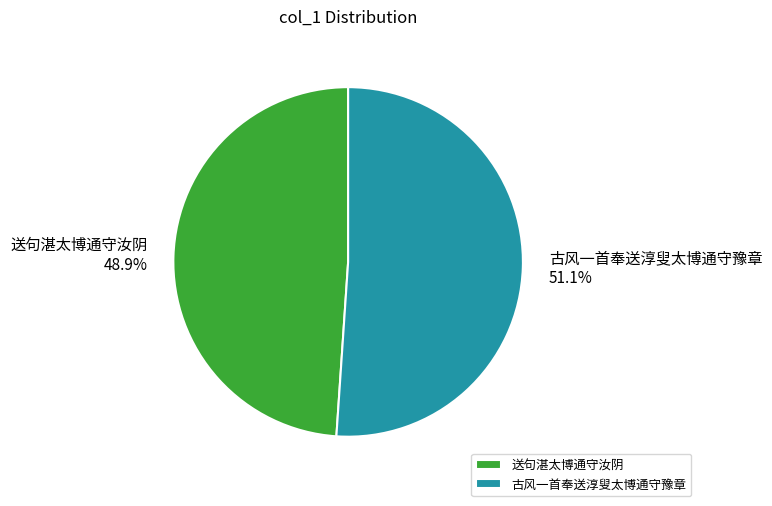

Approximately how many times larger is the value at 古风一首奉送淳叟太博通守豫章 compared to 送句湛太博通守汝阴?

1.0